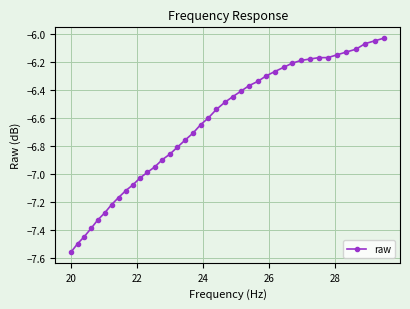

Count the number of data series in this chart.

1